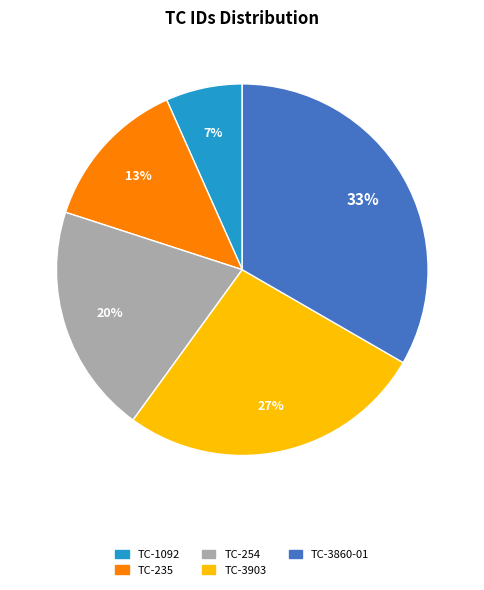

Between TC-254 and TC-235, which is larger?

TC-254